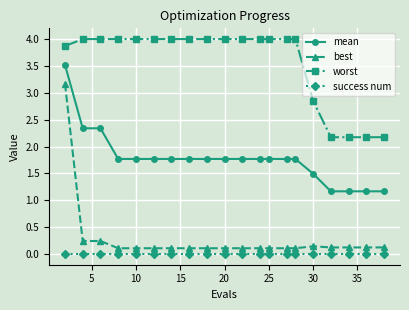

True or false: mean and success num intersect in this chart.

False